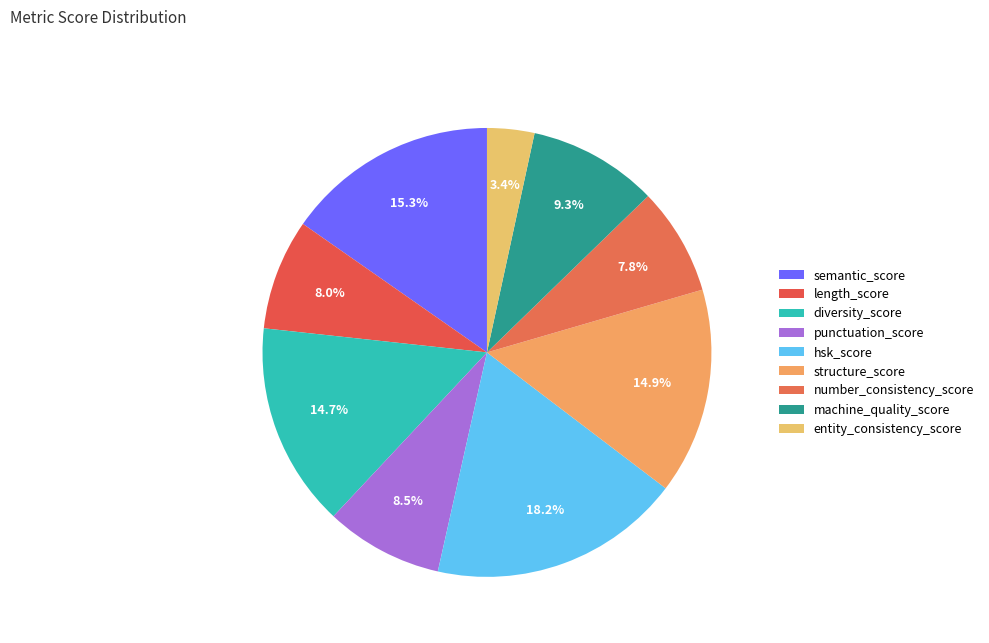

How many slices are in this pie chart?

9